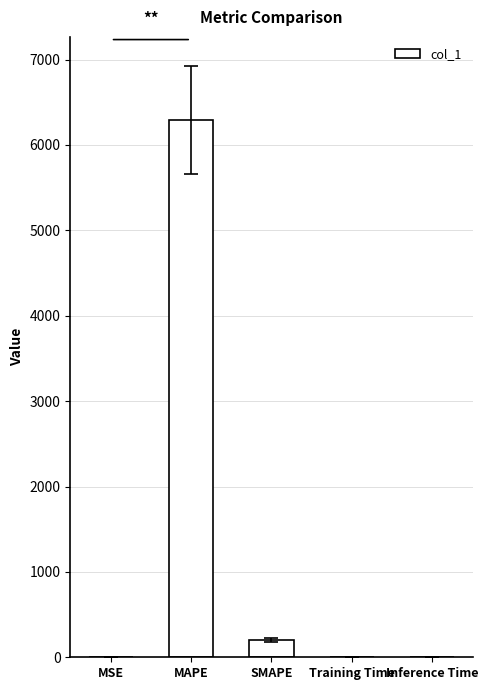

Which category has the highest value across all series?

MAPE